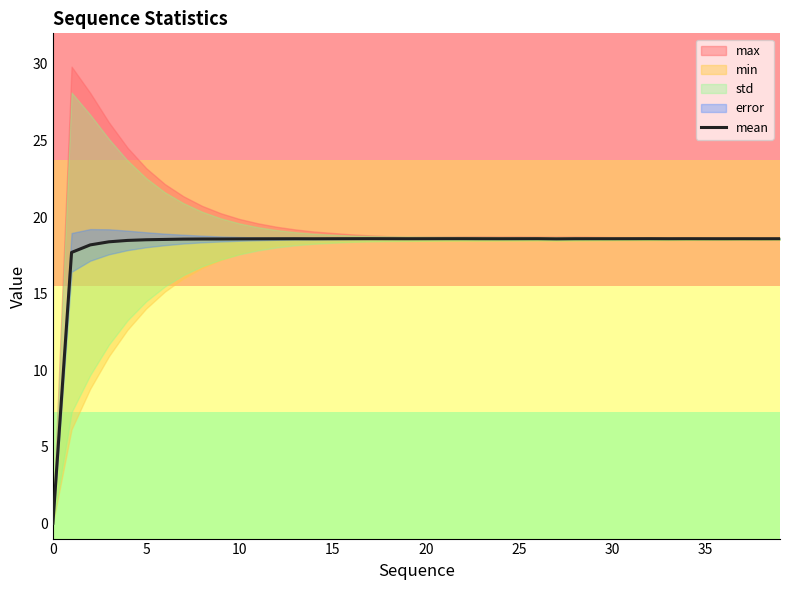

Reading left to right, extract all data points from this chart.

0.0	17.7	18.2	18.4	18.5	18.5	18.5	18.6	18.6	18.6	18.6	18.6	18.6	18.6	18.6	18.6	18.6	18.6	18.6	18.6	18.6	18.6	18.6	18.6	18.6	18.6	18.6	18.6	18.6	18.6	18.6	18.6	18.6	18.6	18.6	18.6	18.6	18.6	18.6	18.6